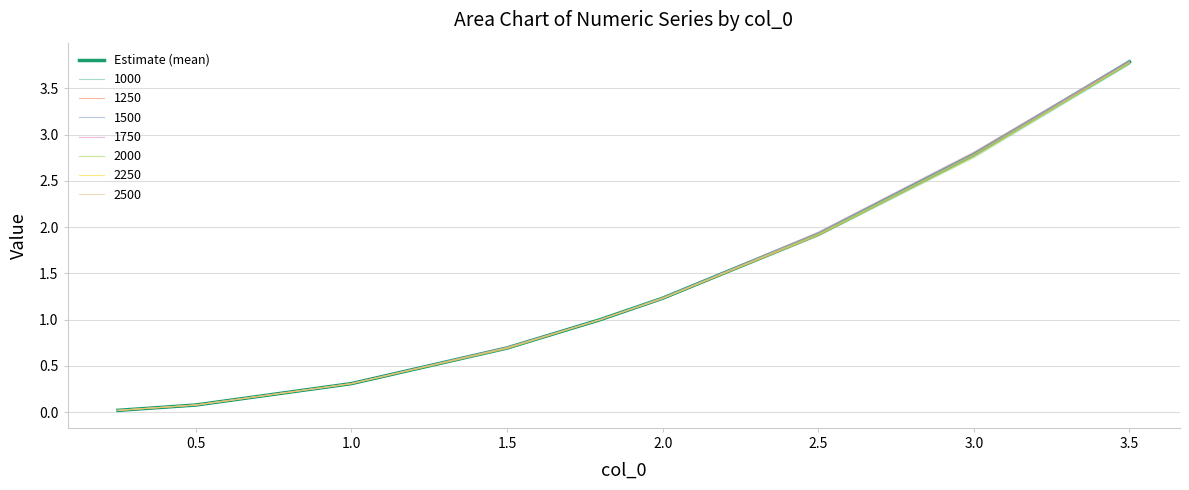

True or false: 2500 has a value of 1.1 at 3.5.

False